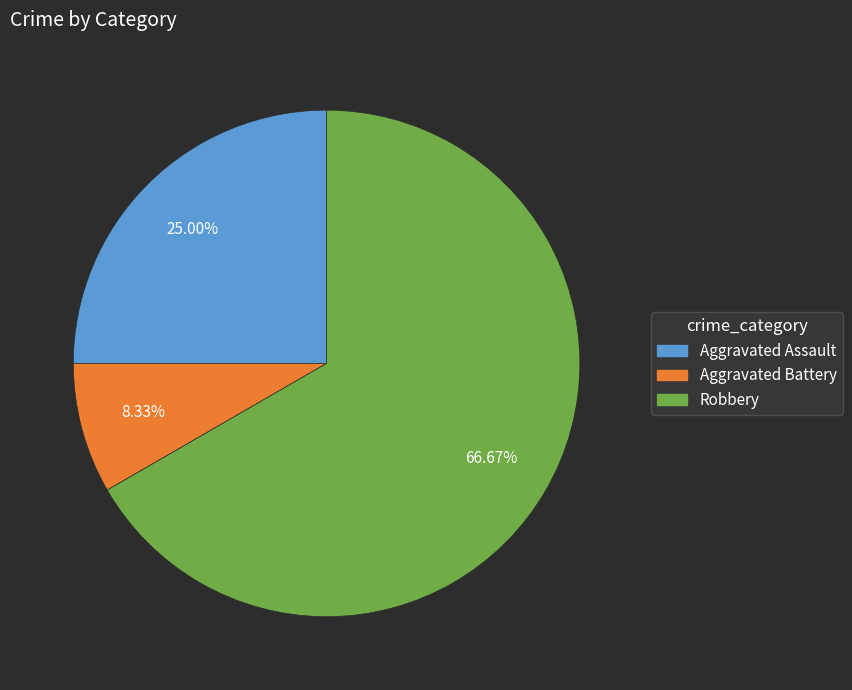

To the nearest percent, what percentage of the pie is Aggravated Battery?

8%